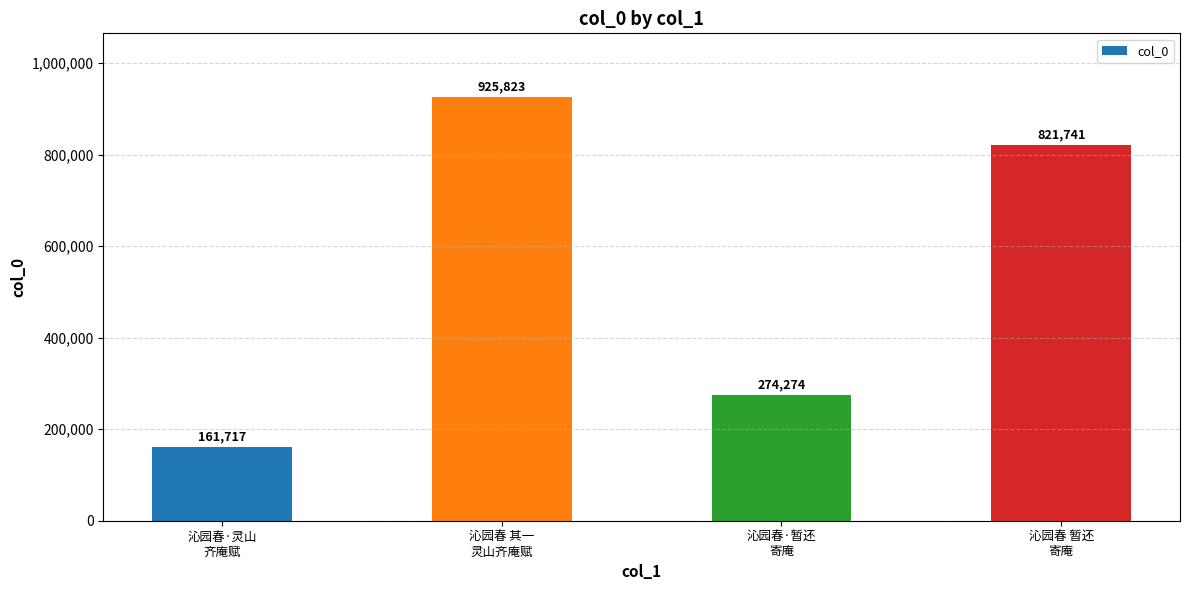

List the labels in order of value, largest first.

沁园春 其一
灵山齐庵赋, 沁园春 暂还
寄庵, 沁园春·暂还
寄庵, 沁园春·灵山
齐庵赋